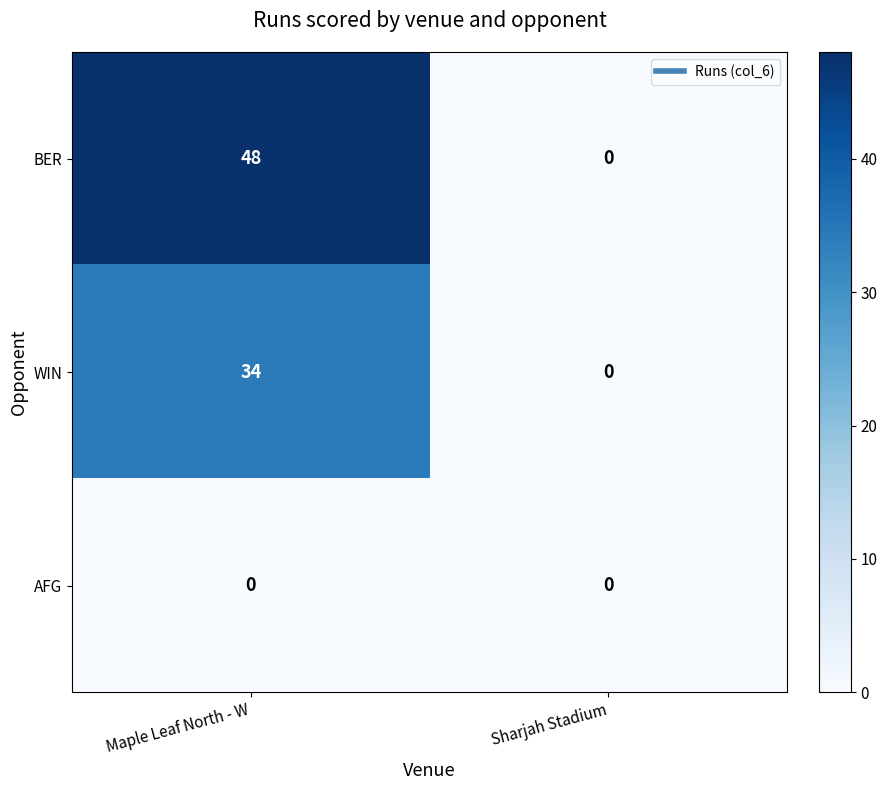

What value does the WIN series have at Maple Leaf North - W?

34